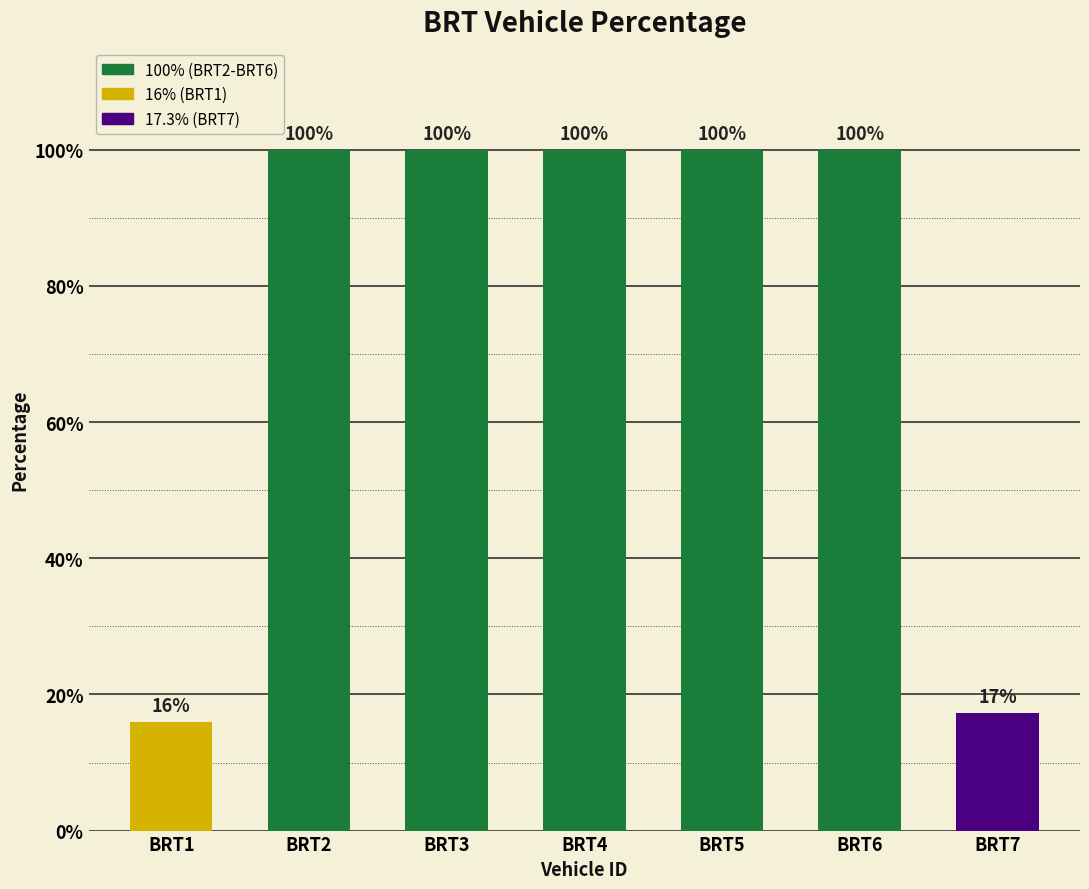

Are the bars horizontal?

No